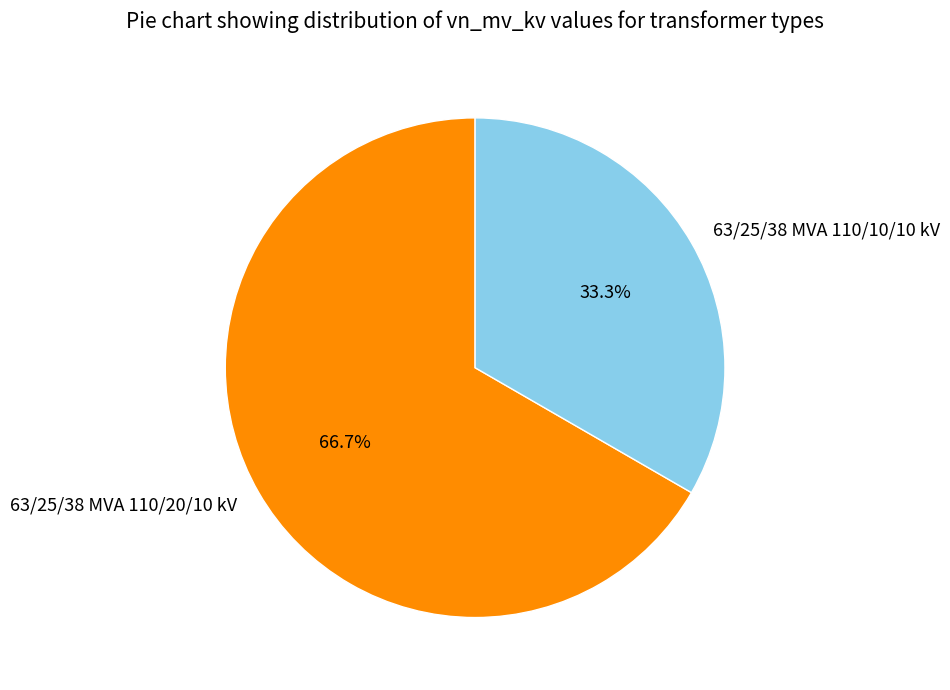

Rank the categories by value from highest to lowest.

63/25/38 MVA 110/20/10 kV, 63/25/38 MVA 110/10/10 kV